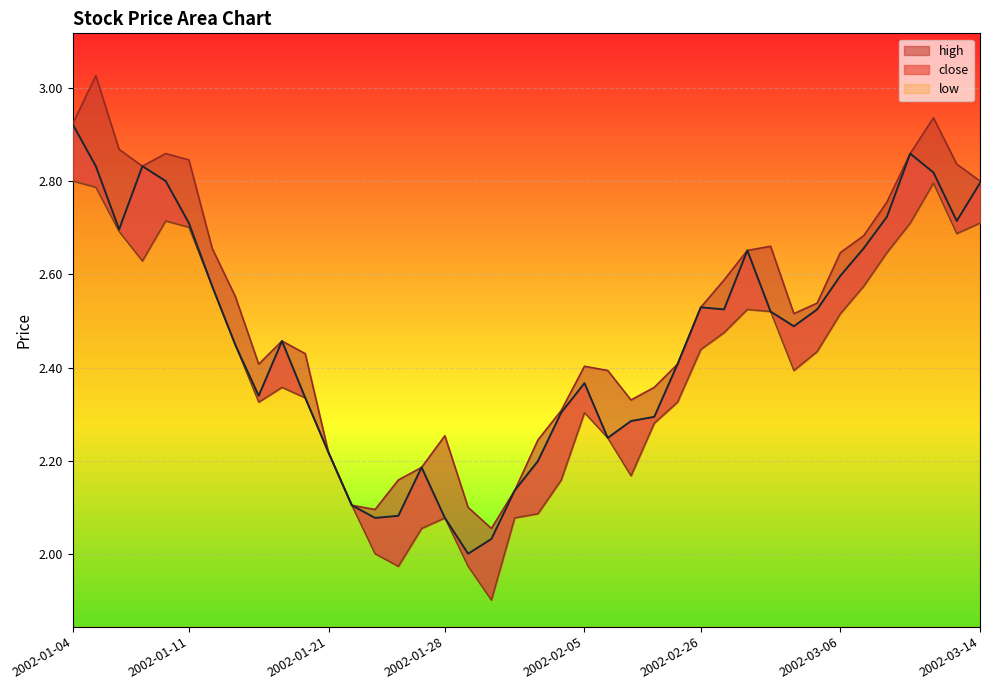

Which series has the largest total across all categories?

high